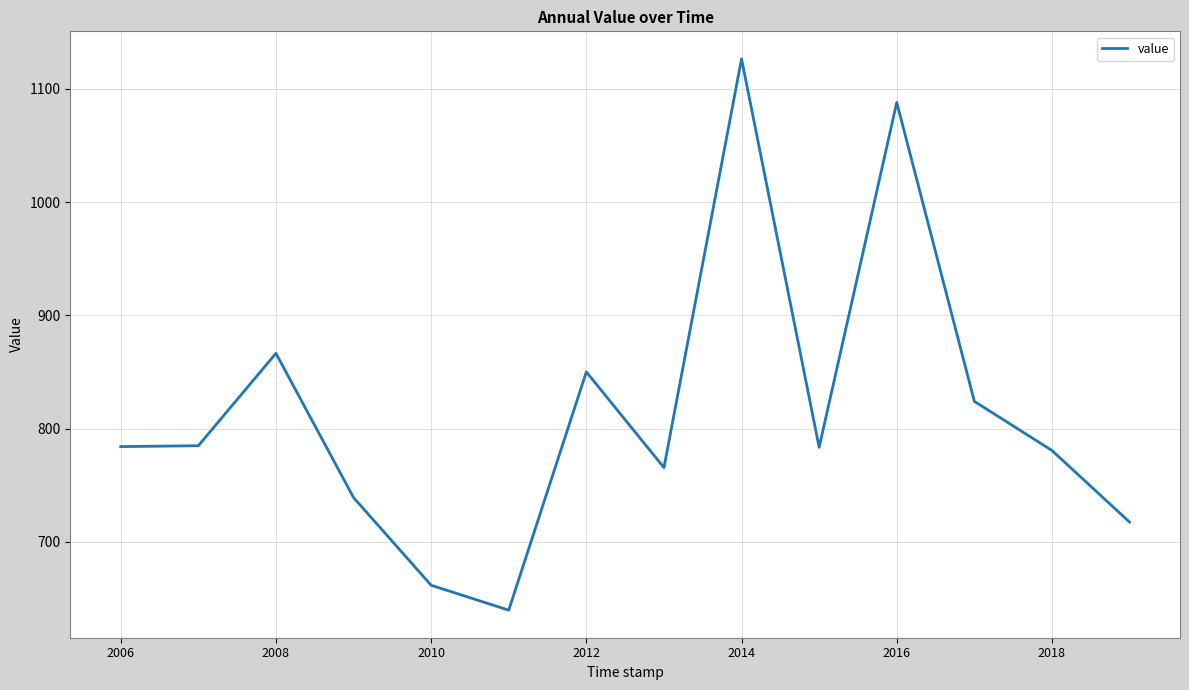

How many values exceed 784?

7